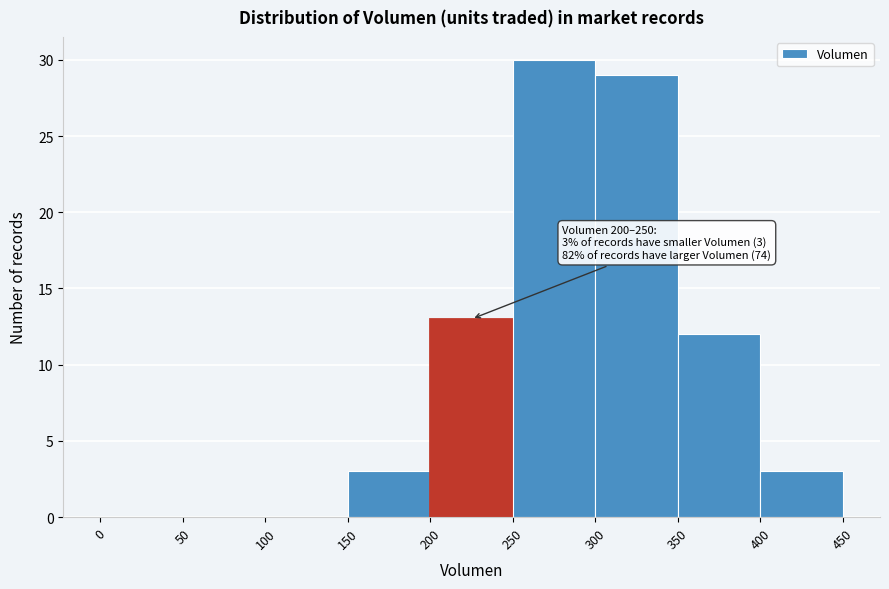

Which range on the x-axis has the tallest bar?

250 to 300